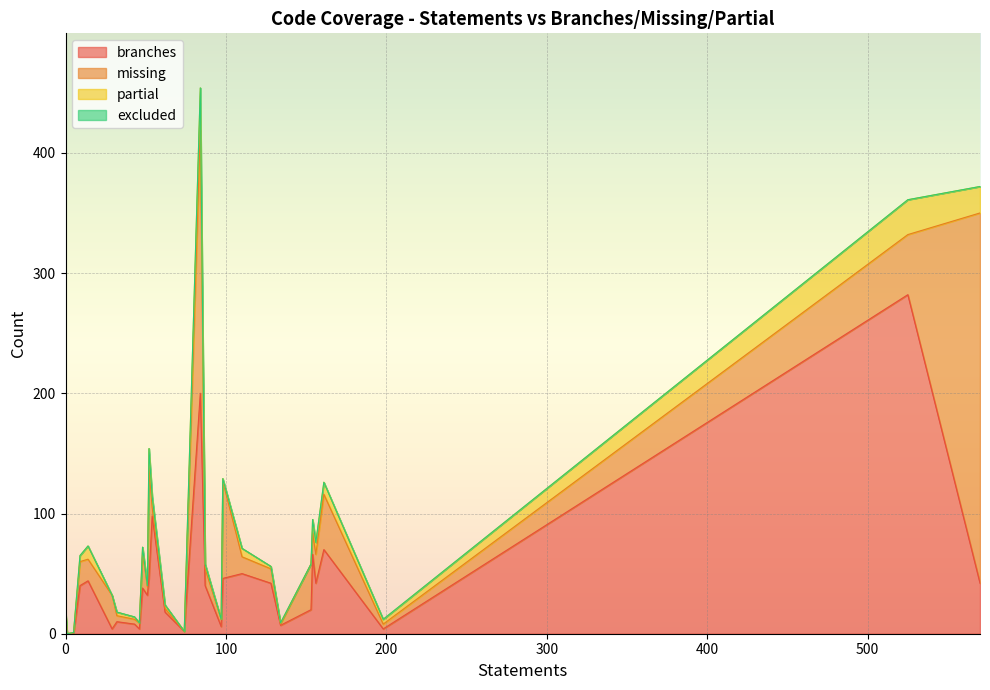

Rank the series at 14 from lowest to highest value.

excluded, partial, missing, branches